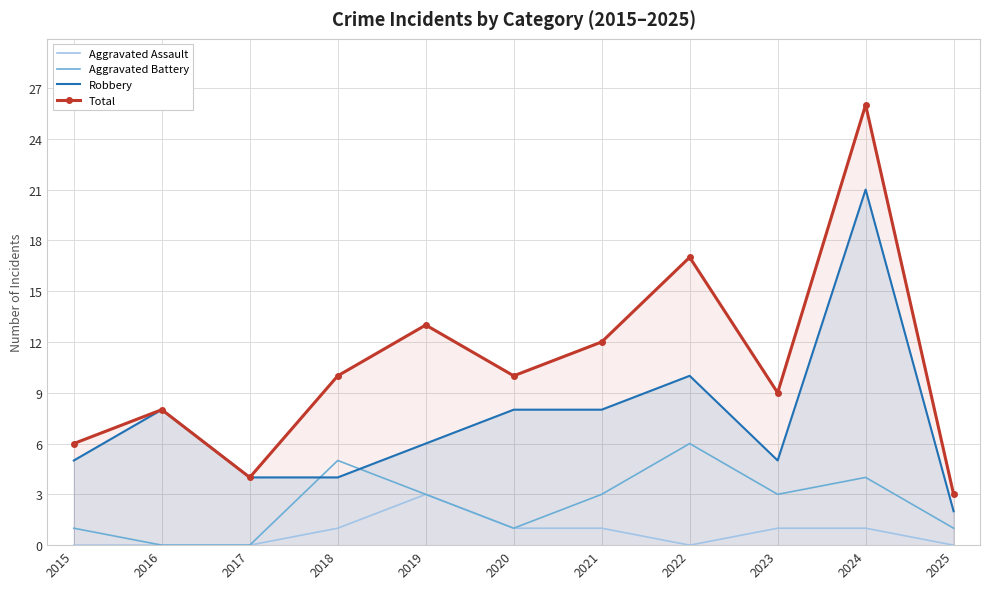

What is the spread (max minus min) of values at 2023?

8